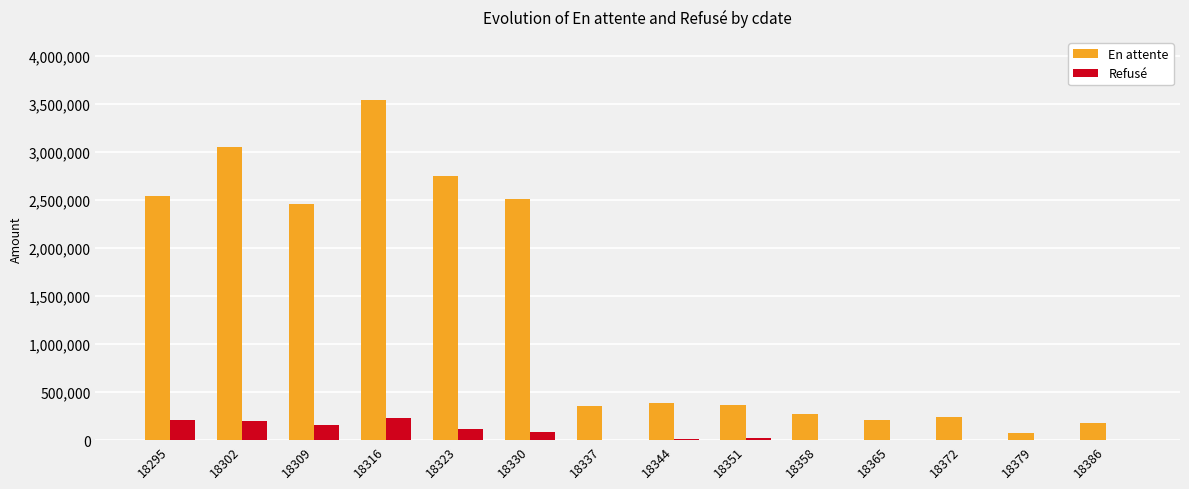

Which series has the largest total across all categories?

En attente